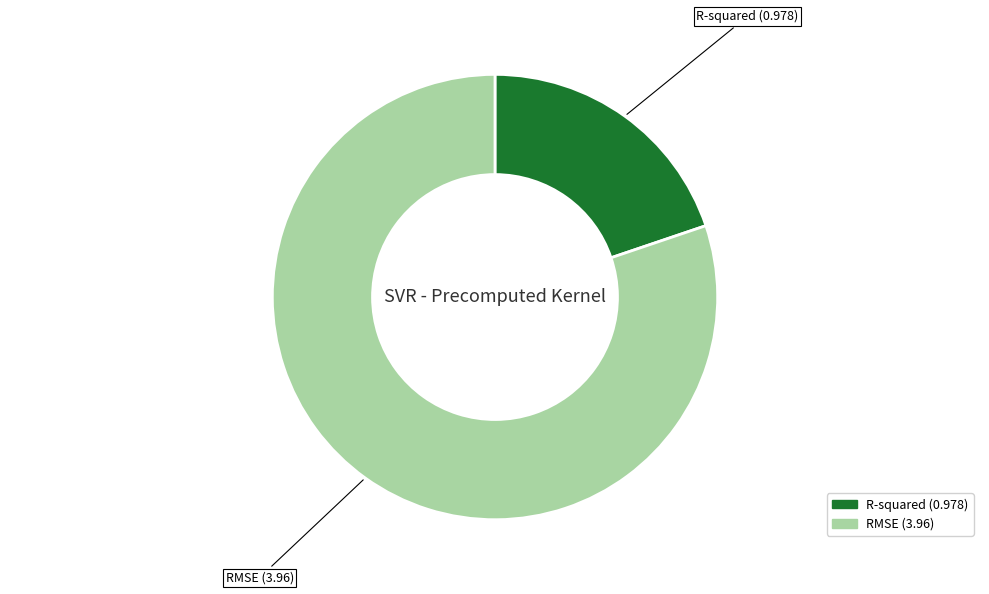

The R-squared slice represents 20% of the pie. True or false?

True